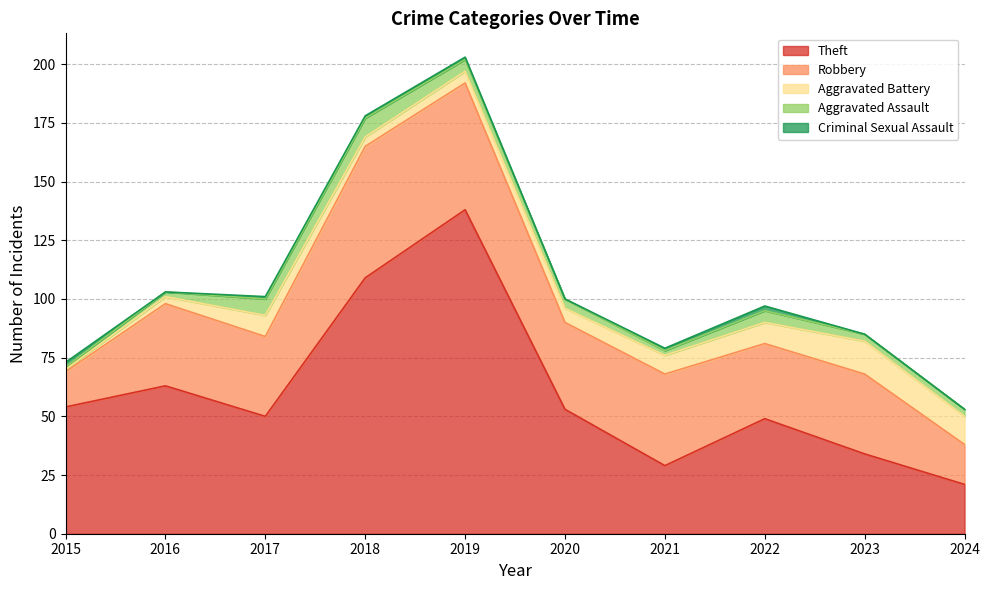

True or false: Aggravated Battery has a value of 1 at 2015.

False